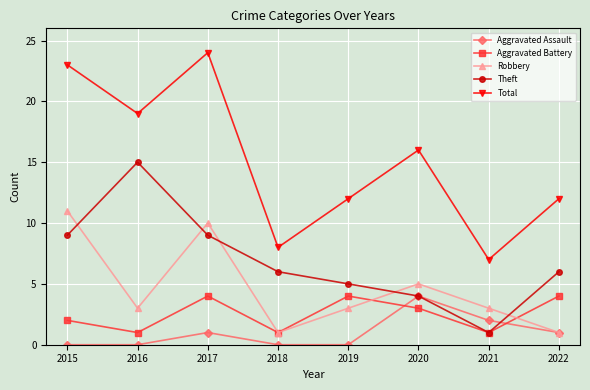

In Aggravated Battery, how many points are higher than both neighbors (excluding endpoints)?

2